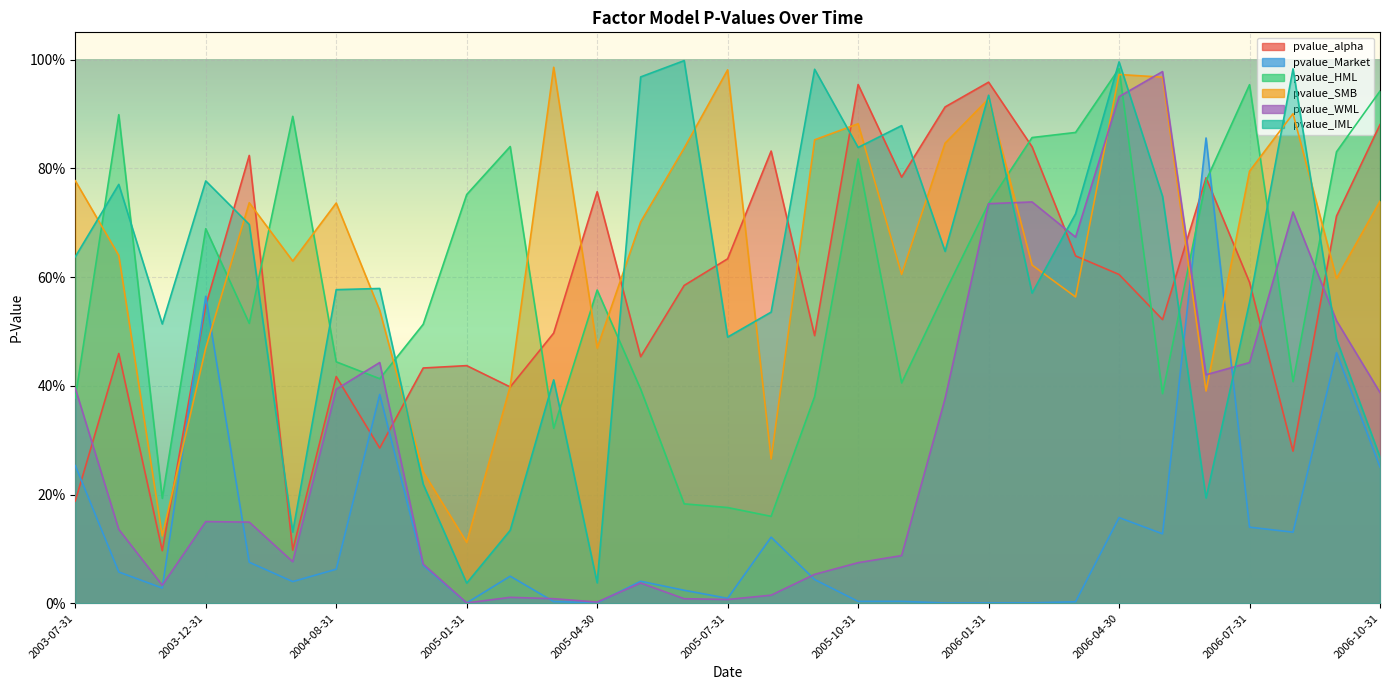

True or false: pvalue_alpha has a value of 0.8 at 2005-09-30.

False